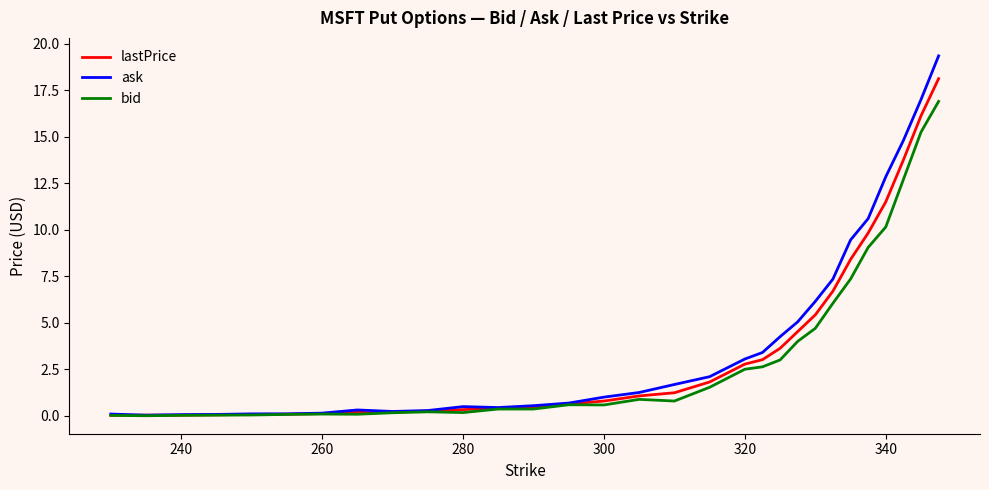

List the series in order of their peak value, lowest first.

bid, lastPrice, ask